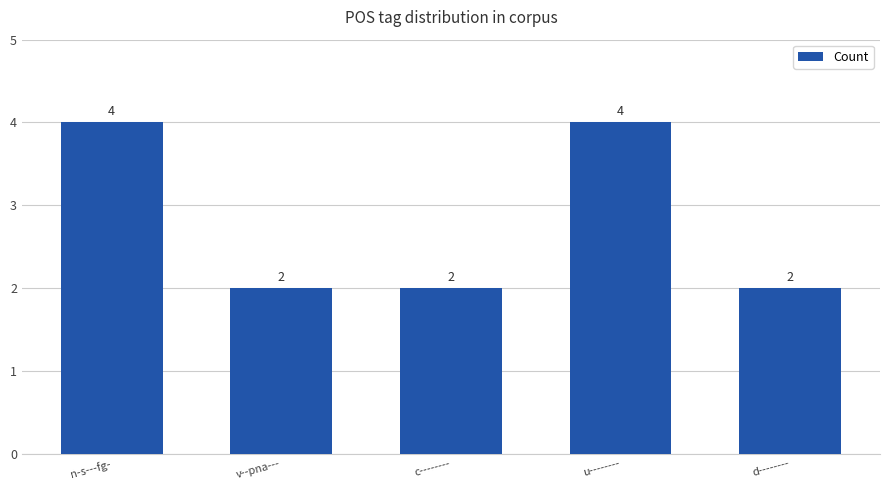

What position from the right is c--------?

3